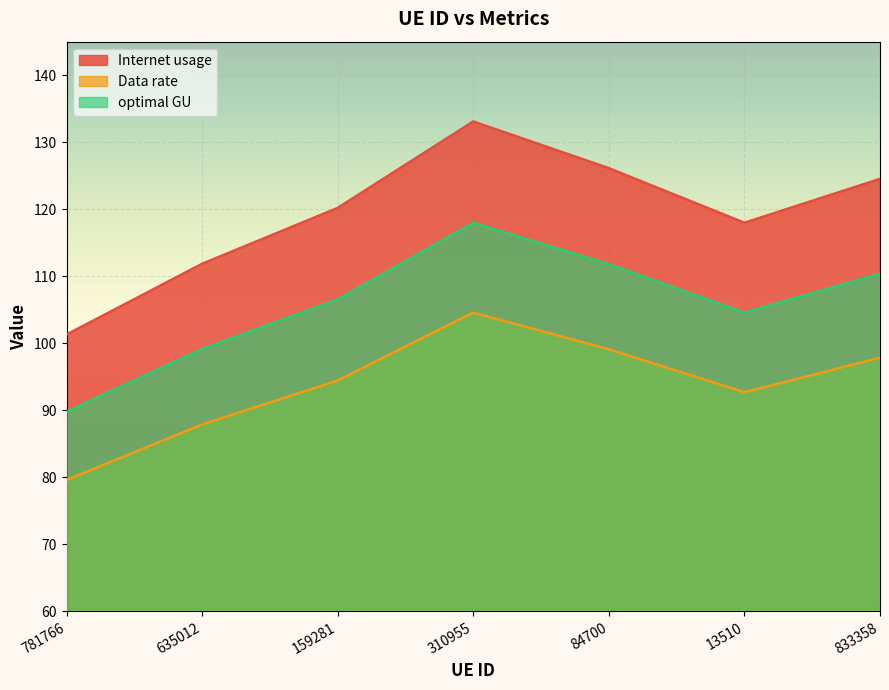

At how many categories does at least one series exceed 95?

7